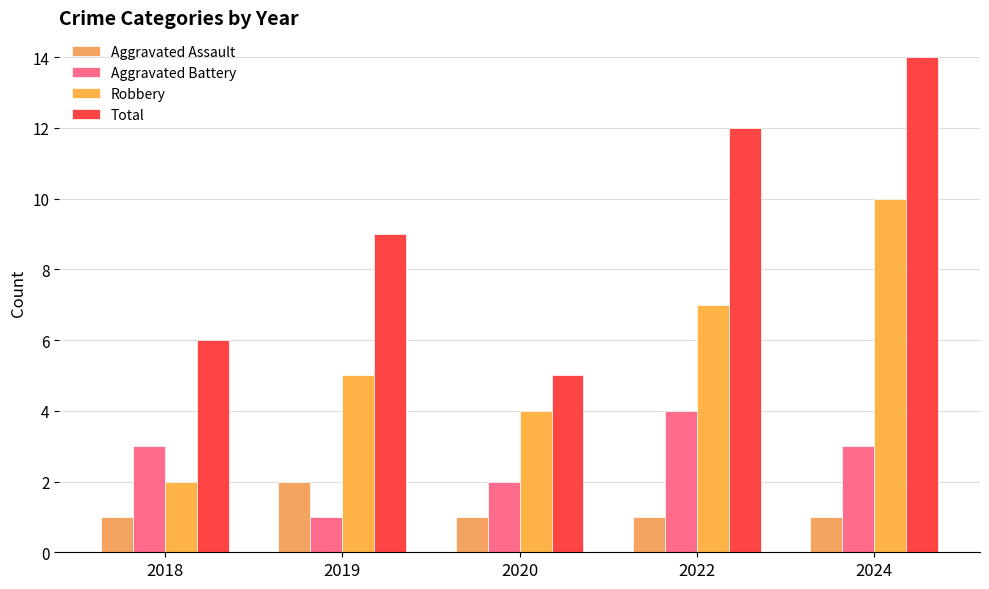

The Total series shows 15 at 2019. True or false?

False